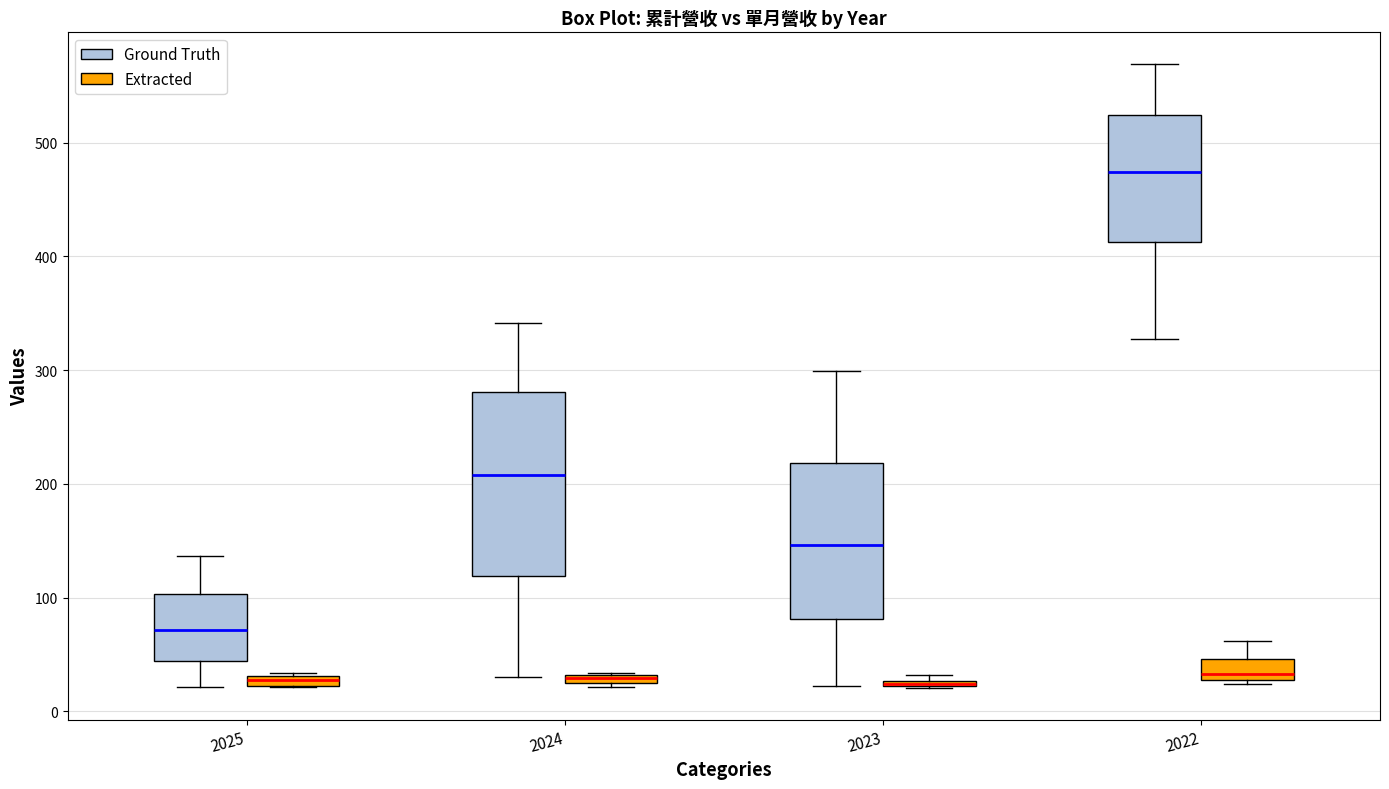

Comparing the boxes themselves (not the whiskers), which one is the tallest?

2024 (Ground Truth)